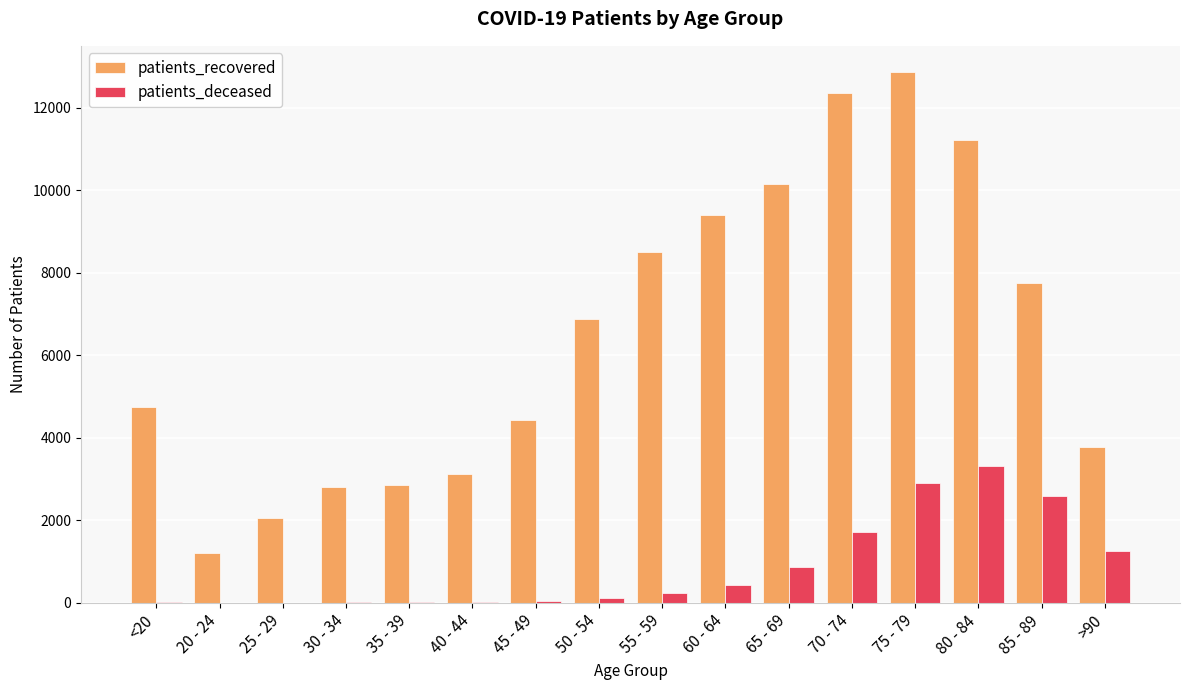

Which series changed the most between 20 - 24 and 70 - 74?

patients_recovered